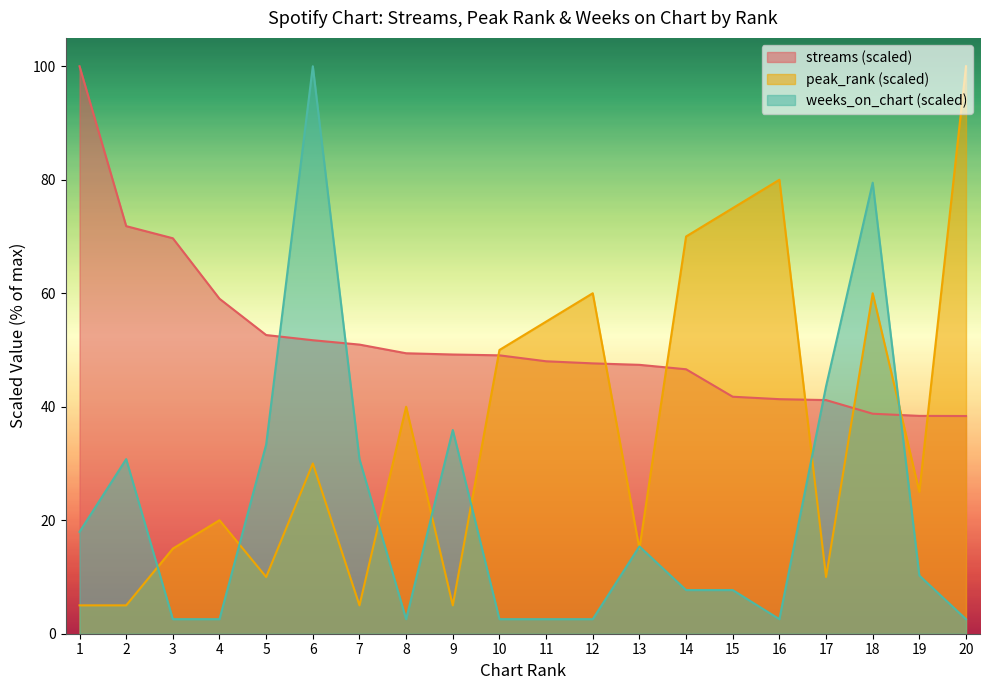

At which label does peak_rank reach its peak?

20